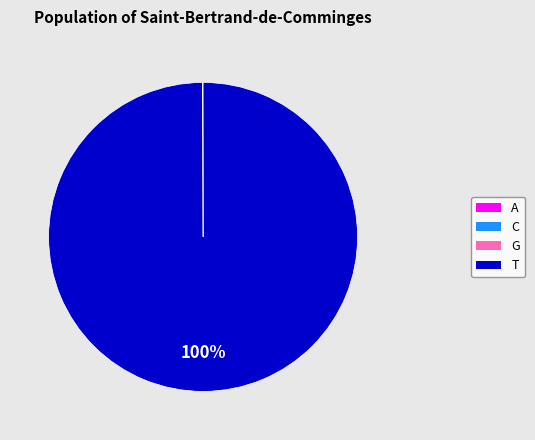

Is there any slice that represents more than half of the pie?

Yes